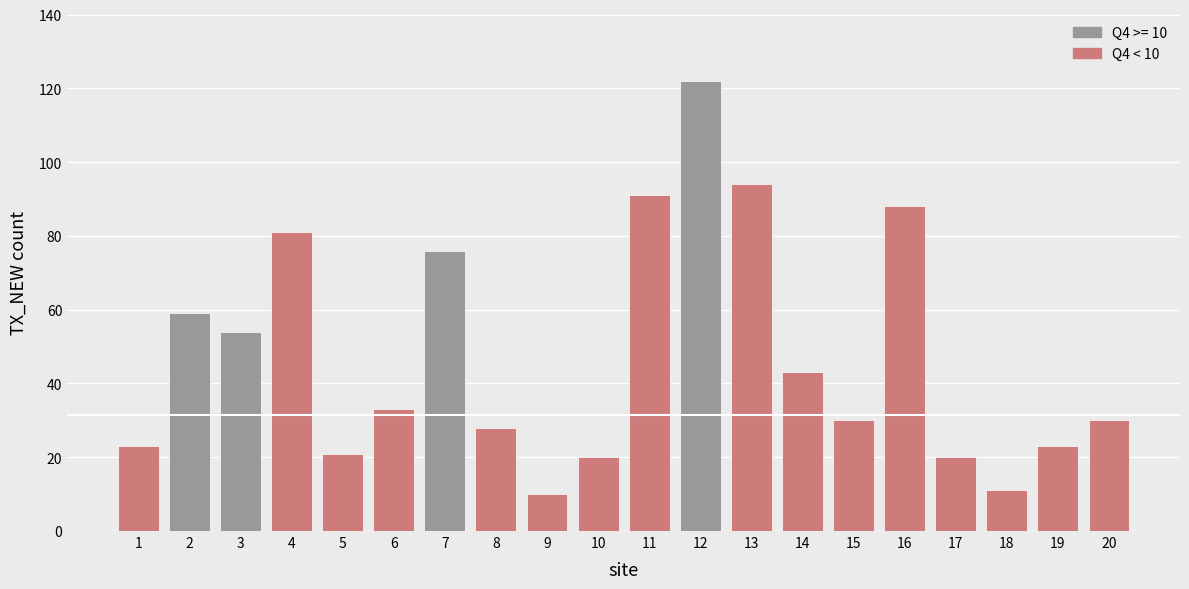

The chart shows a value of 28 at 8. True or false?

True